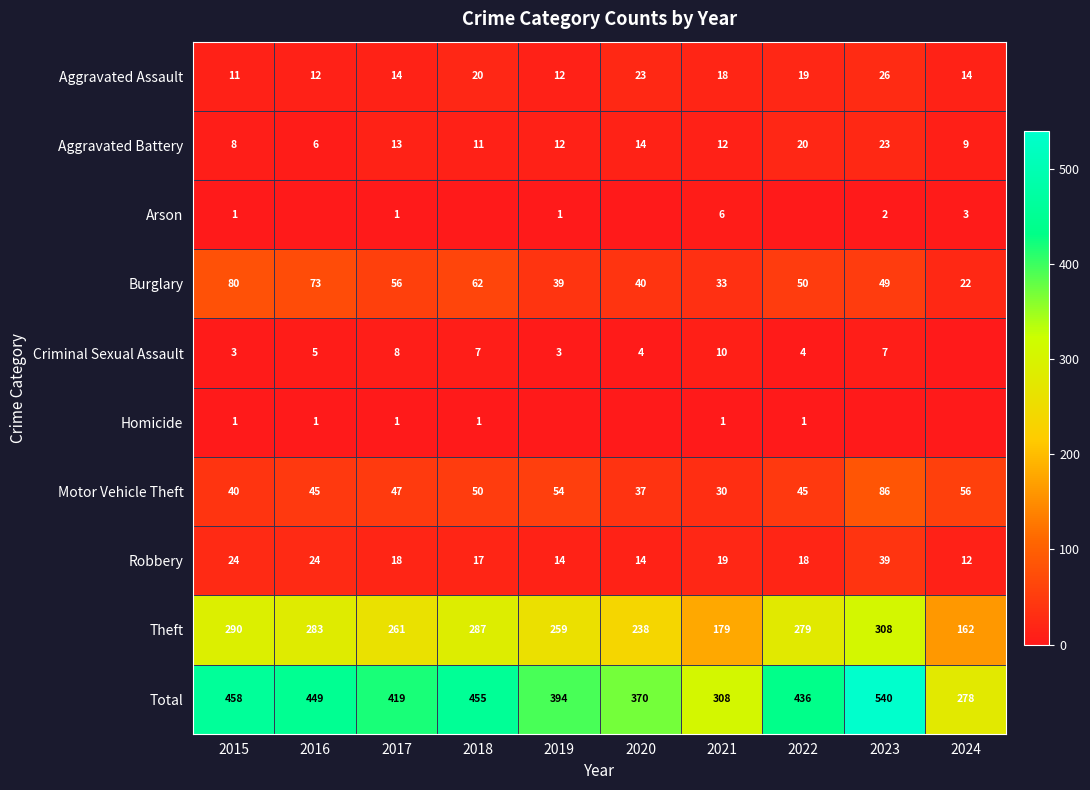

The Motor Vehicle Theft series shows 47 at 2017. True or false?

True